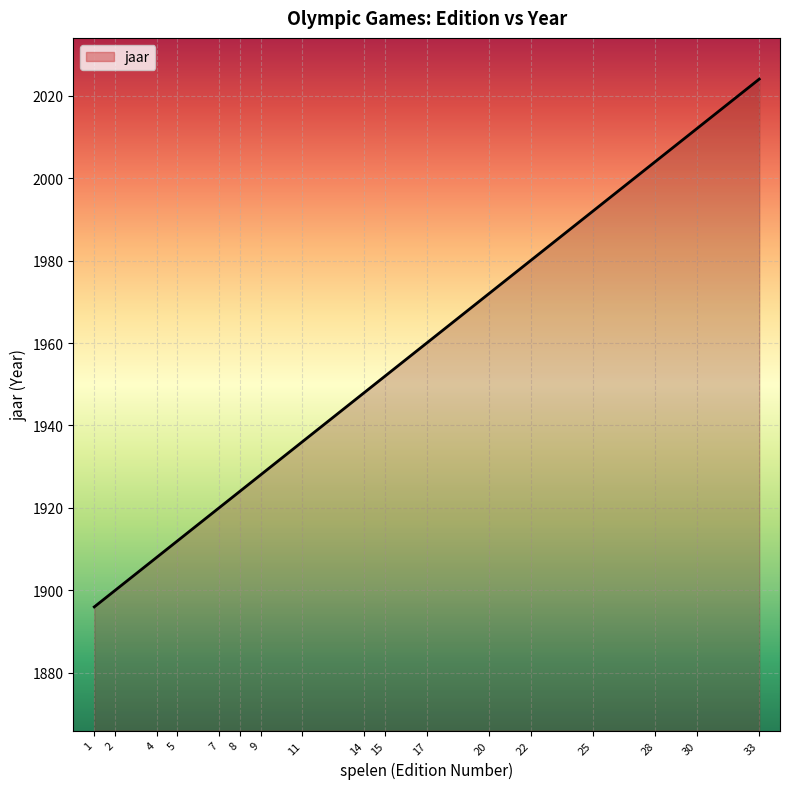

What is the average value?

1951